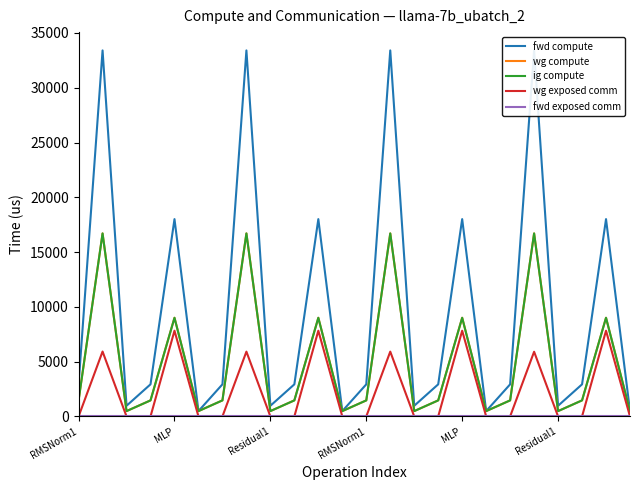

What is the difference between the highest and lowest values at Residual1?

974.4